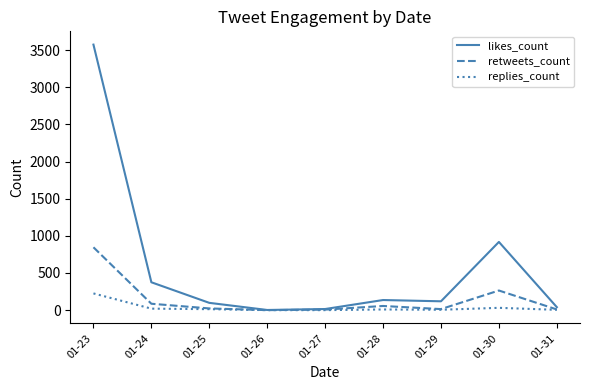

Is the value of likes_count at 01-24 greater than the value of retweets_count at 01-27?

Yes